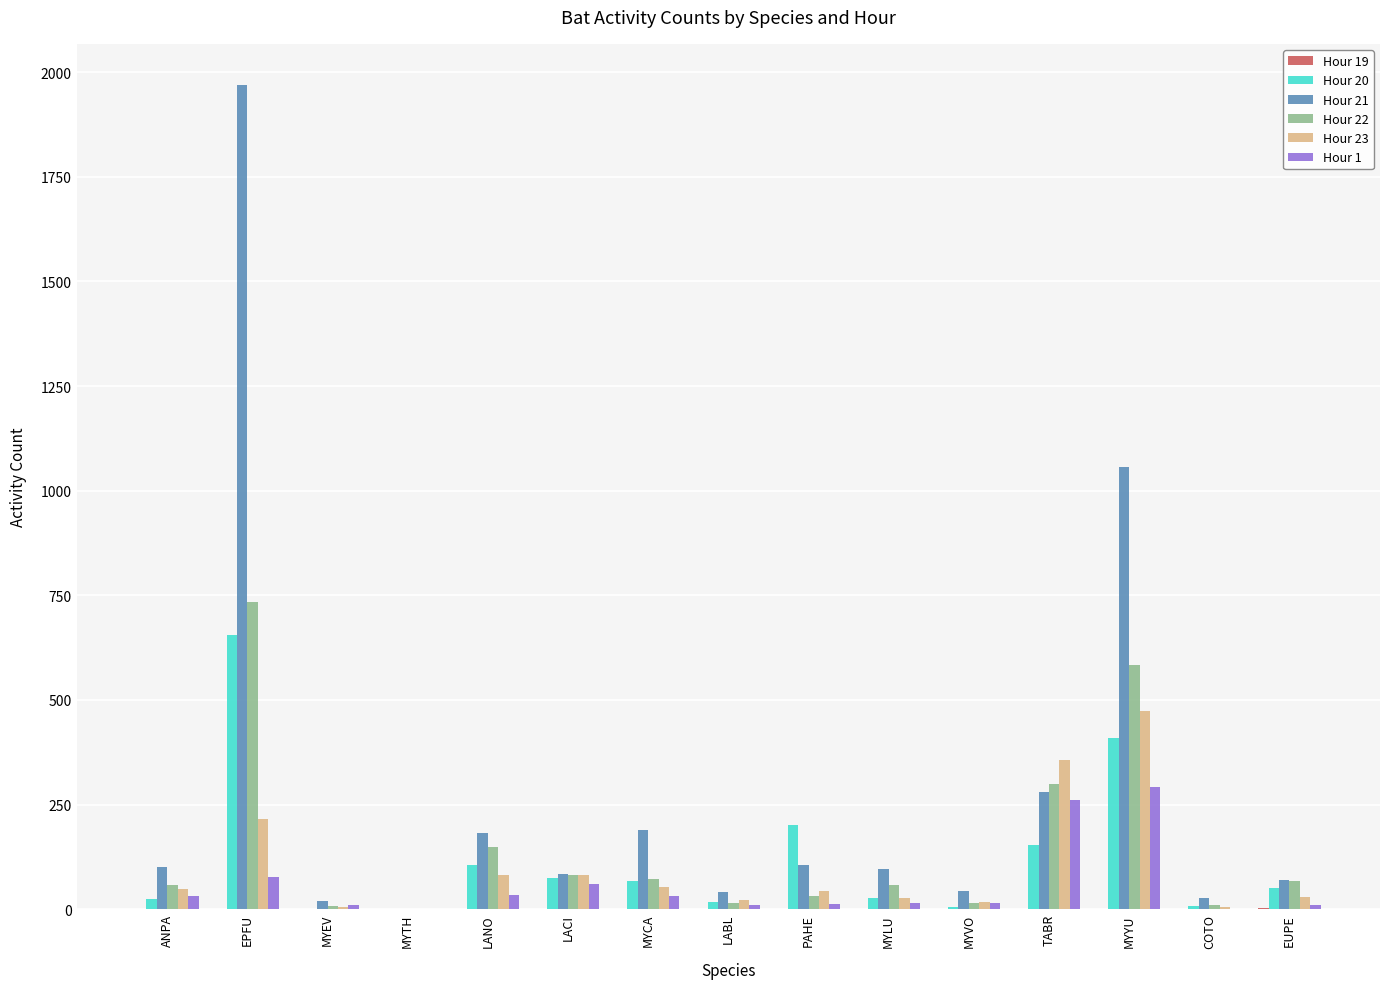

How many groups of bars are there?

15